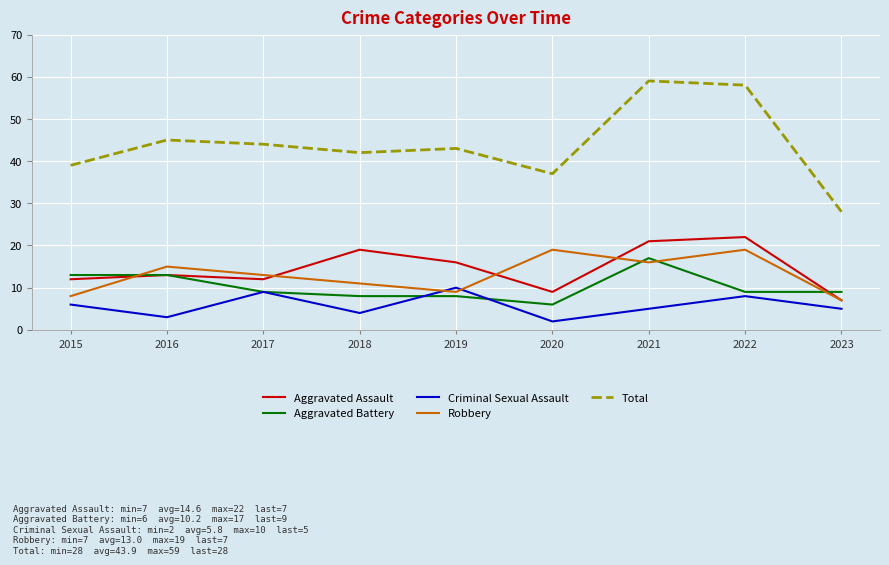

Which series has the largest total across all categories?

Total